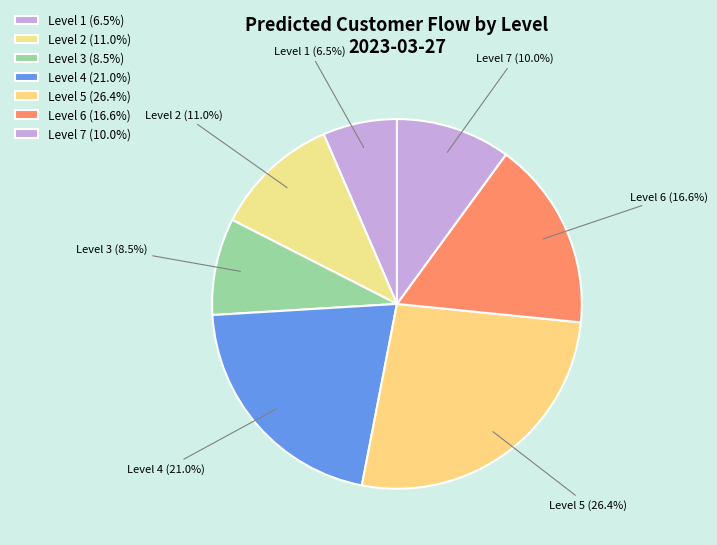

Is there any slice that represents more than half of the pie?

No